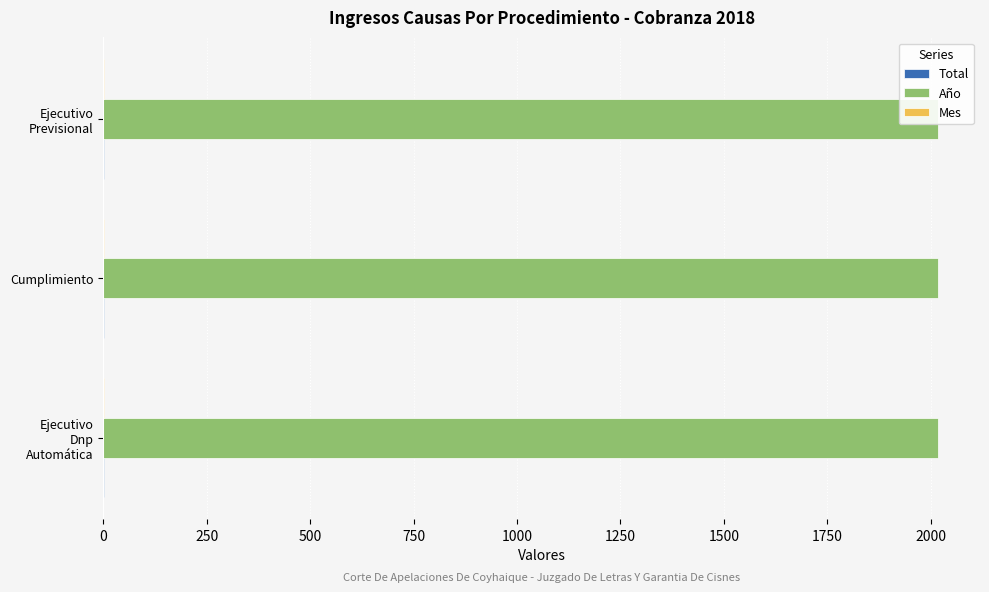

What is the minimum value for Mes?

0.2